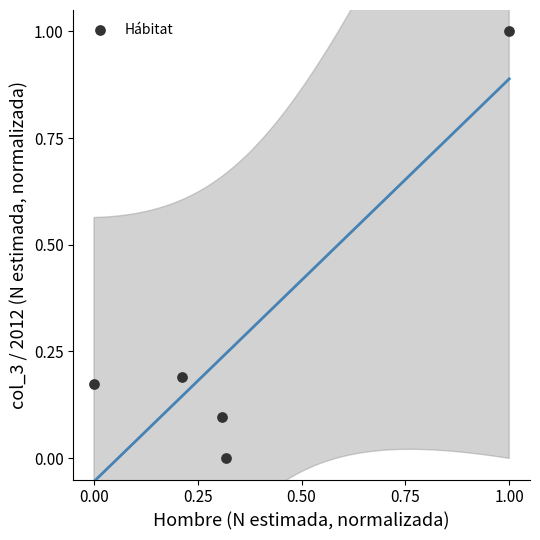

What is the average X value?

0.4